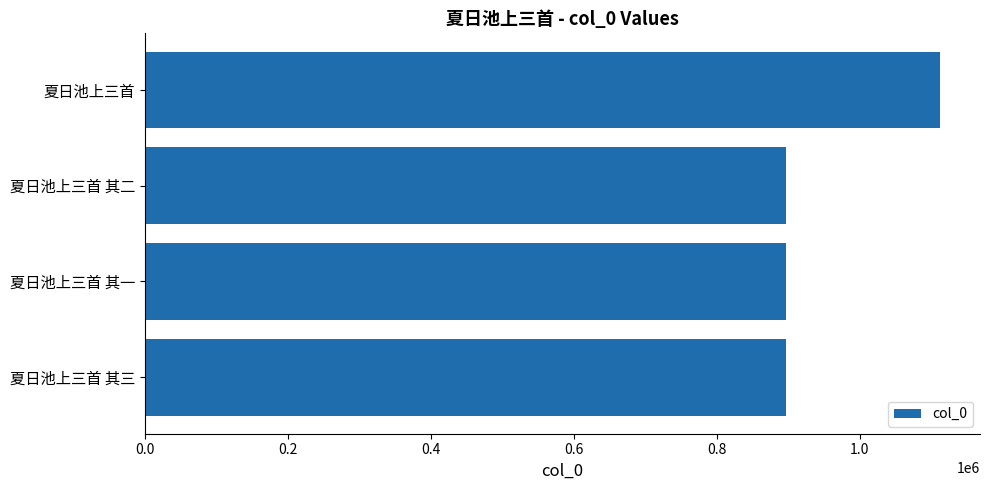

What is the ratio of the value at 夏日池上三首 其二 to the value at 夏日池上三首 其一?

1.0